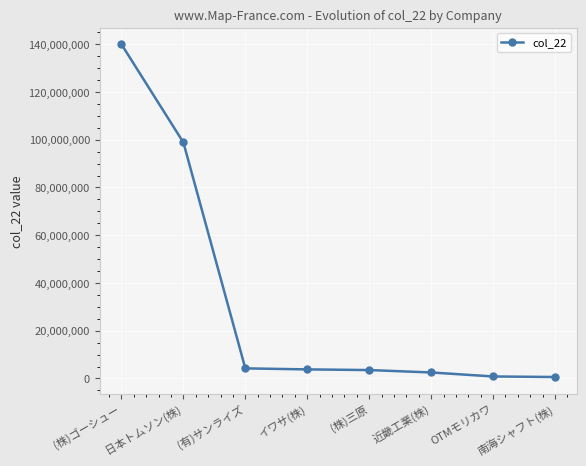

The value at (株)三原 is 3522793. True or false?

True